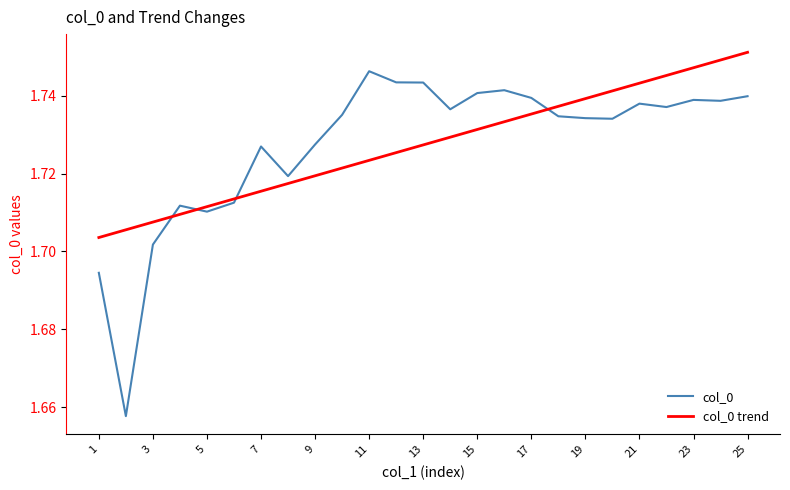

Which series has the widest spread of values?

col_0